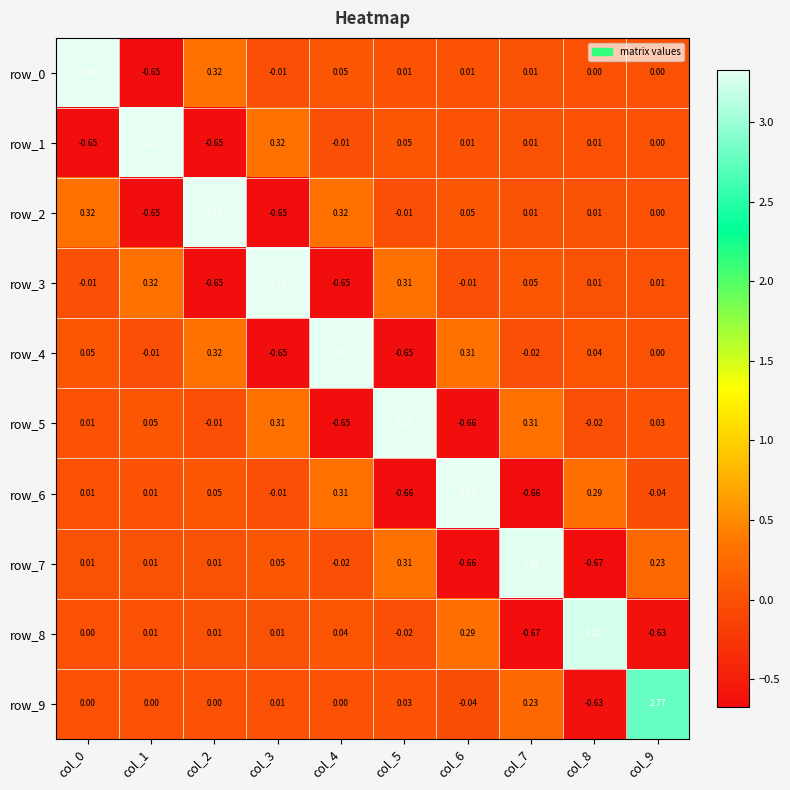

Reading right to left, list all the values displayed in this chart.

row_0: 0.0	0.0	0.0	0.0	0.0	0.1	-0.0	0.3	-0.7	3.3
row_1: 0.0	0.0	0.0	0.0	0.1	-0.0	0.3	-0.7	3.3	-0.7
row_2: 0.0	0.0	0.0	0.1	-0.0	0.3	-0.7	3.3	-0.7	0.3
row_3: 0.0	0.0	0.0	-0.0	0.3	-0.7	3.3	-0.7	0.3	-0.0
row_4: 0.0	0.0	-0.0	0.3	-0.7	3.3	-0.7	0.3	-0.0	0.1
row_5: 0.0	-0.0	0.3	-0.7	3.3	-0.7	0.3	-0.0	0.1	0.0
row_6: -0.0	0.3	-0.7	3.3	-0.7	0.3	-0.0	0.1	0.0	0.0
row_7: 0.2	-0.7	3.3	-0.7	0.3	-0.0	0.0	0.0	0.0	0.0
row_8: -0.6	3.2	-0.7	0.3	-0.0	0.0	0.0	0.0	0.0	0.0
row_9: 2.8	-0.6	0.2	-0.0	0.0	0.0	0.0	0.0	0.0	0.0